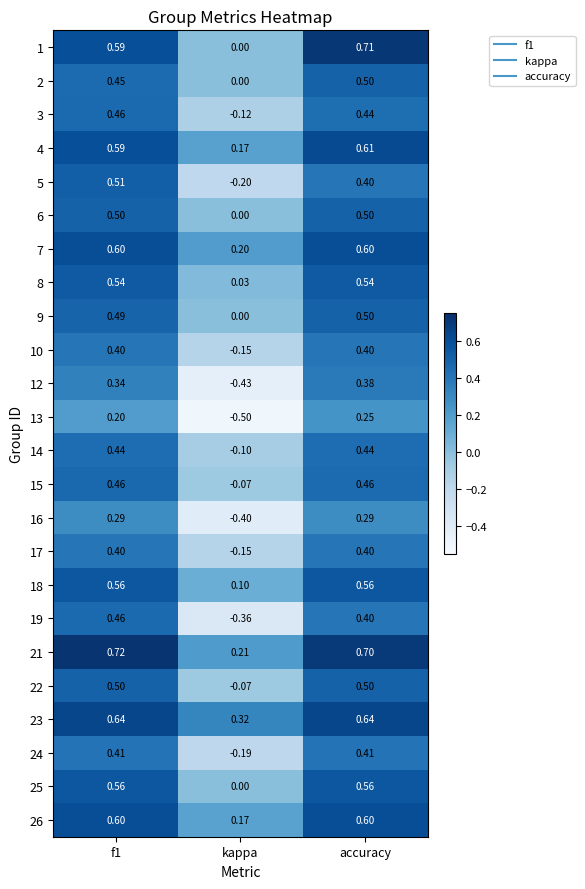

Is the value of 5 at f1 greater than the value of 22 at accuracy?

Yes